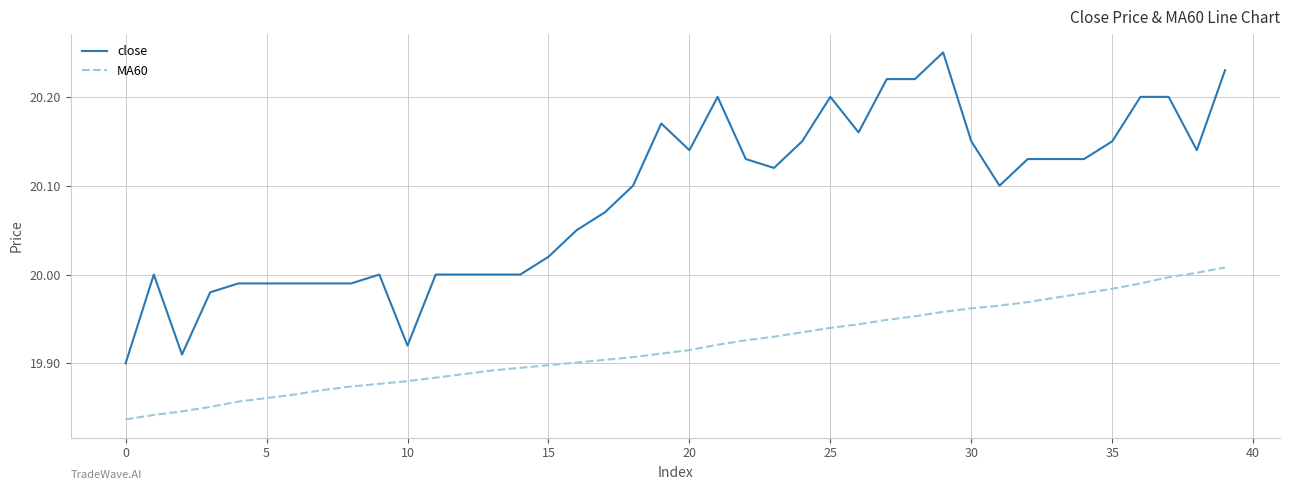

True or false: MA60 and close cross at least once.

False